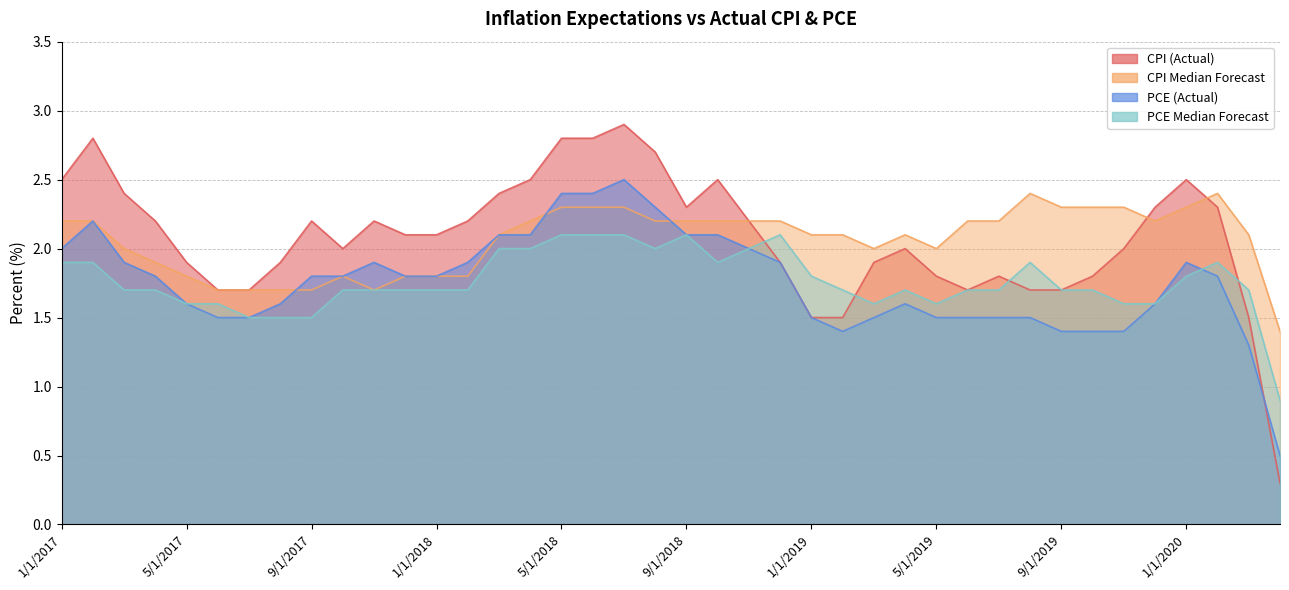

At how many categories does at least one series exceed 2?

32